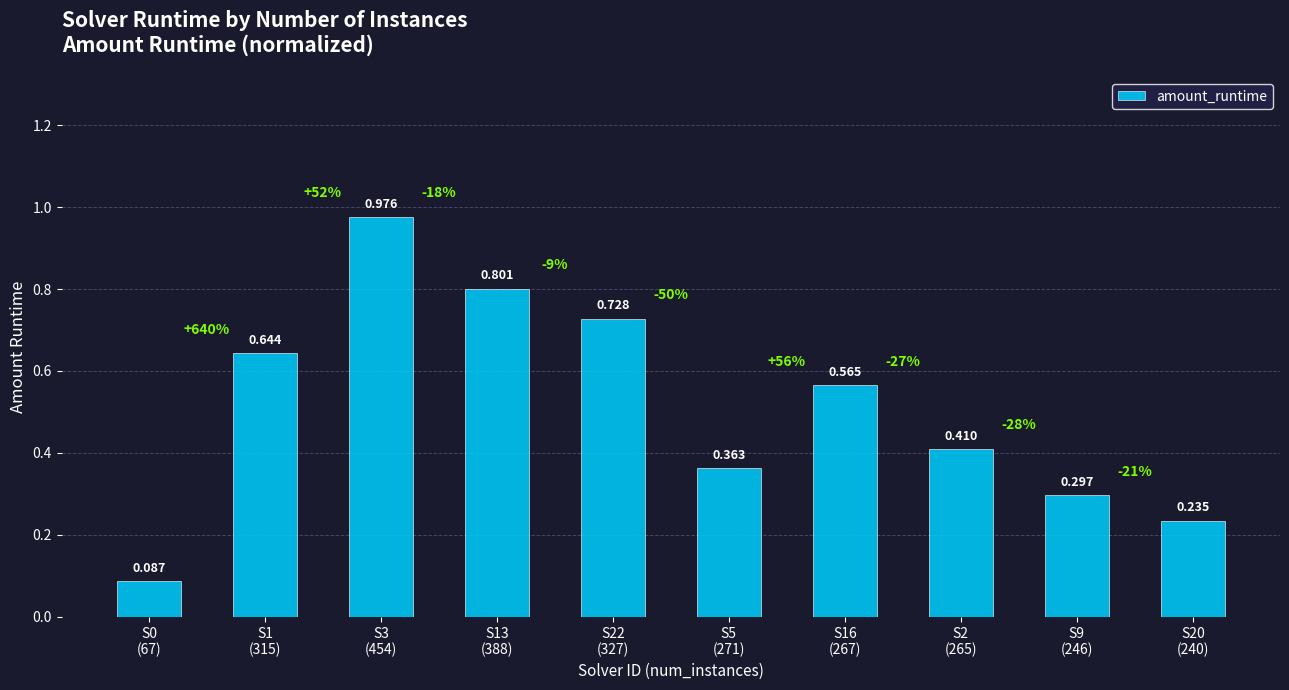

What is the change in value from S0
(67) to S2
(265)?

+0.3